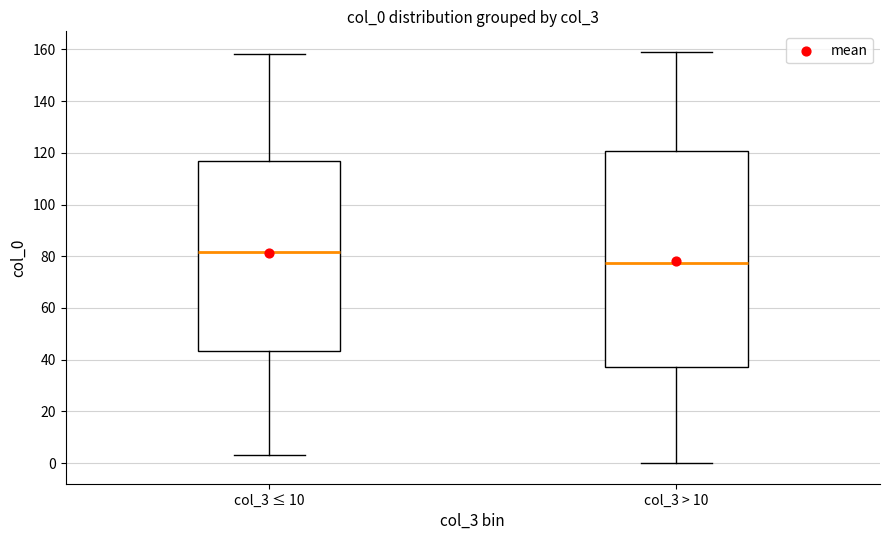

Reading left to right, transcribe this box plot: for each box, give where its median line is, the range the box spans, and where its two whiskers end, as read against the y-axis. The values are not printed on the chart, so give them approximately, as read against the axis.

col_3 ≤ 10: median 82, box 44 to 116, whiskers 4 to 158
col_3 > 10: median 78, box 38 to 120, whiskers 0 to 160